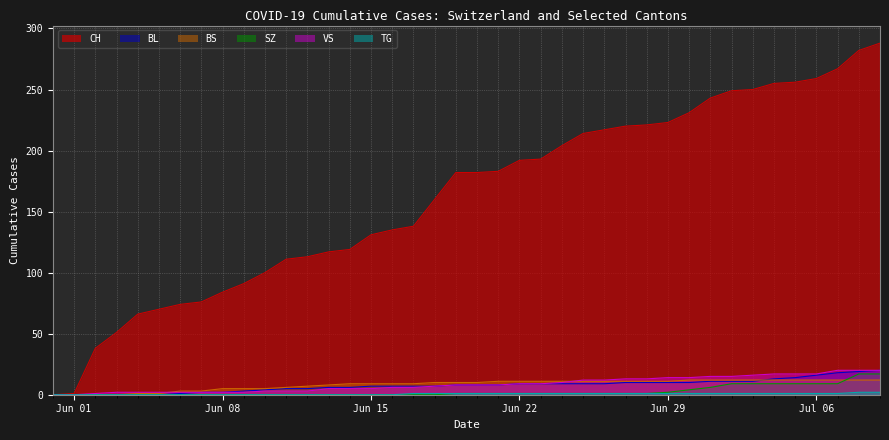

How many data points in BS are above 10?

19